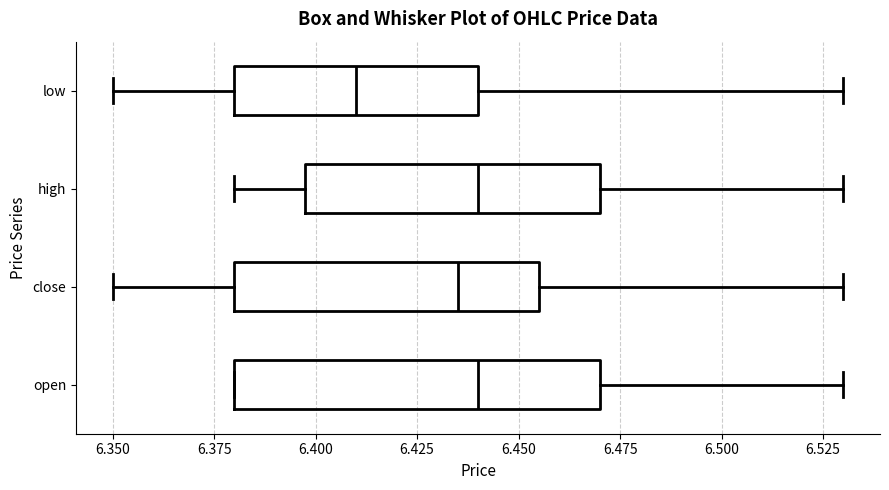

Reading bottom to top, read every box against the x-axis: the position of its median line, the range the box covers, and the ends of its whiskers. The values are not printed on the chart, so give them approximately, as read against the axis.

open: median 6.440, box 6.380 to 6.470, whiskers 6.380 to 6.530
close: median 6.435, box 6.380 to 6.455, whiskers 6.350 to 6.530
high: median 6.440, box 6.400 to 6.470, whiskers 6.380 to 6.530
low: median 6.410, box 6.380 to 6.440, whiskers 6.350 to 6.530